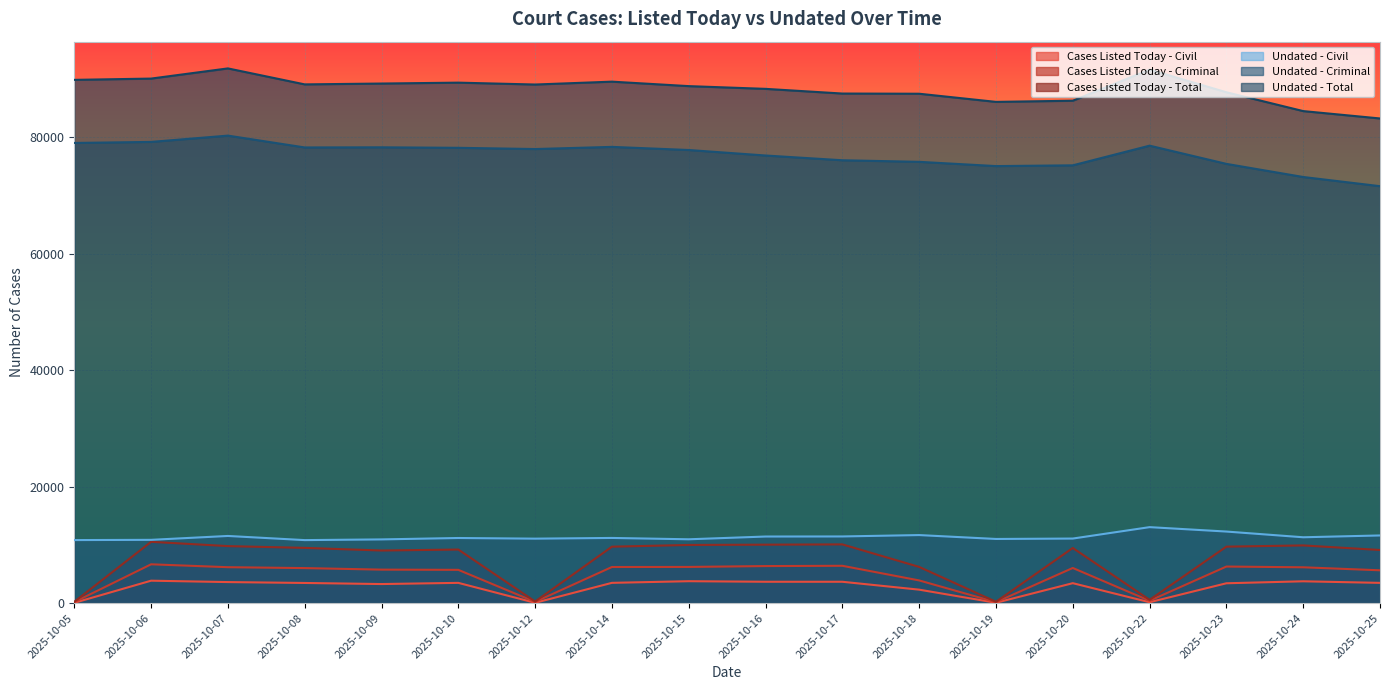

At which category does Undated - Criminal reach its first local peak?

2025-10-07